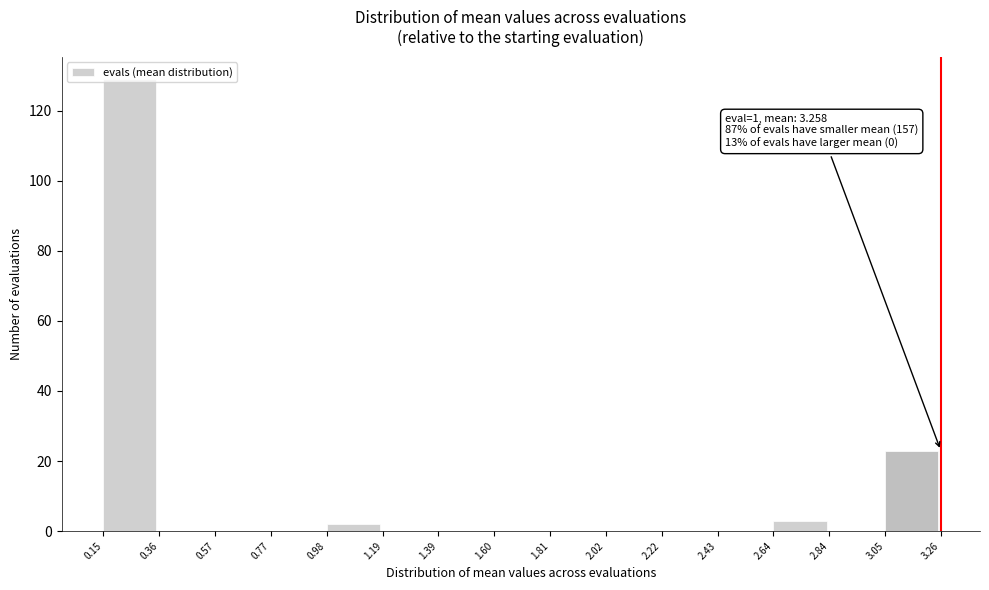

Over which range of the x-axis is the bar tallest?

0.15 to 0.36